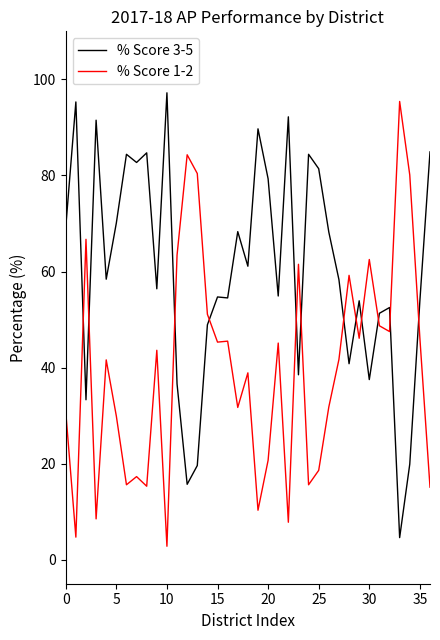

List the series in order of their overall mean, highest first.

% Score 3-5, % Score 1-2